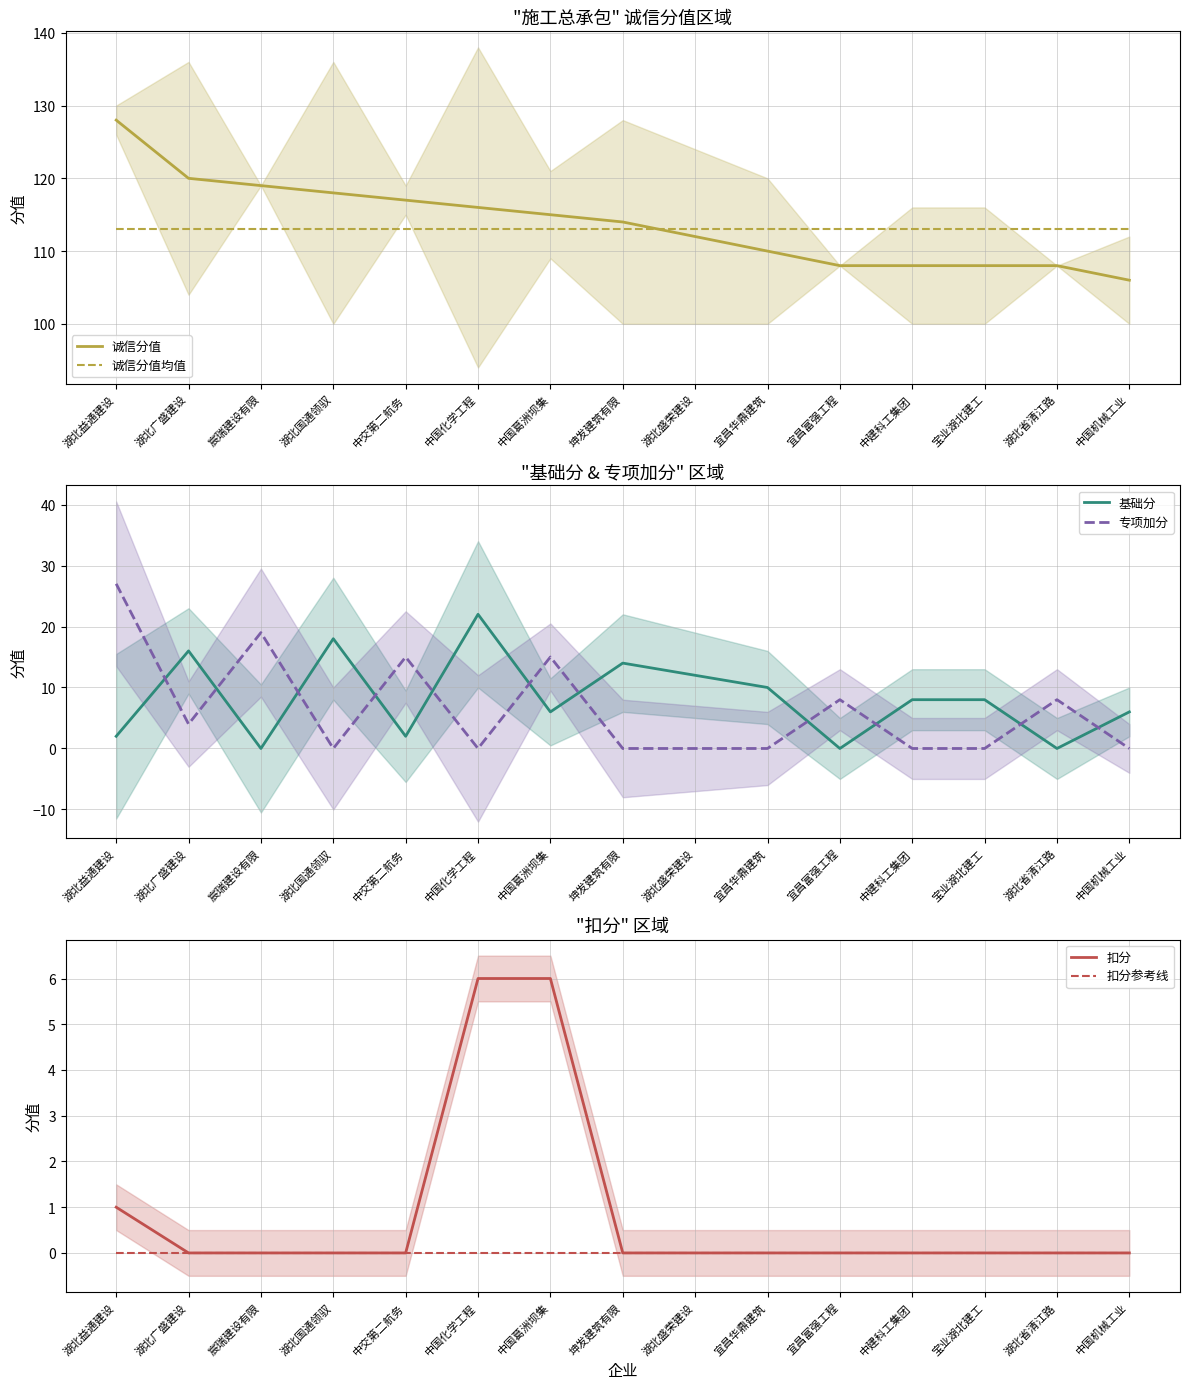

Is it true that 诚信分值 equals 56 at 中国葛洲坝集?

False